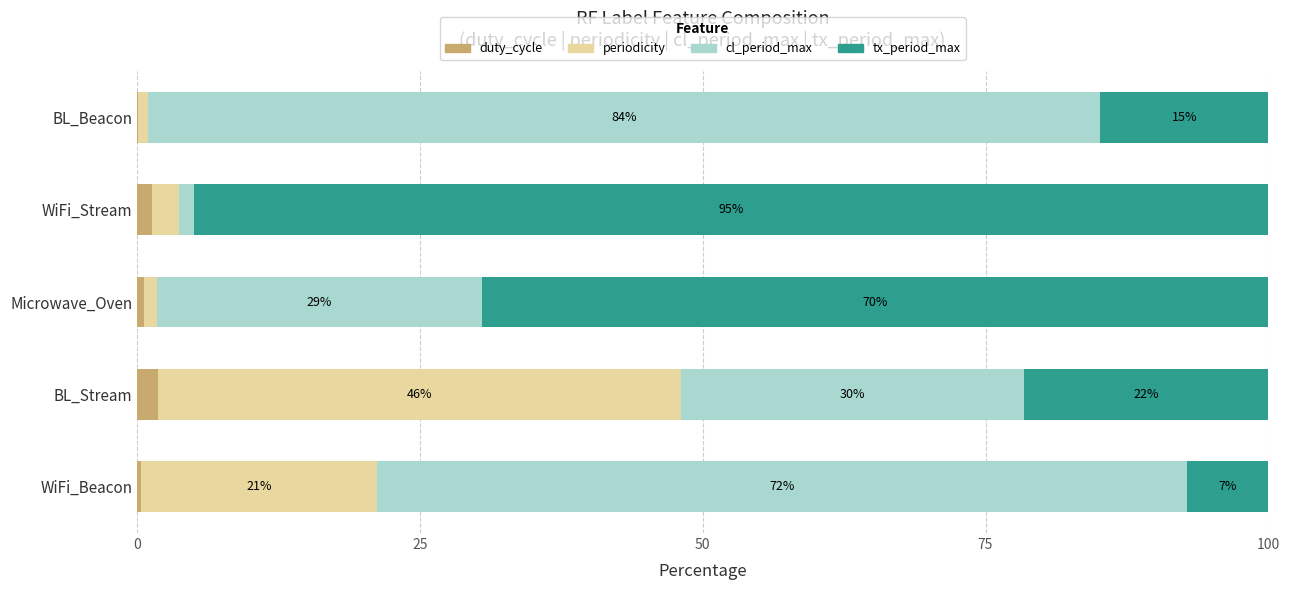

What are all the series names shown in the legend?

duty_cycle, periodicity, cl_period_max, tx_period_max